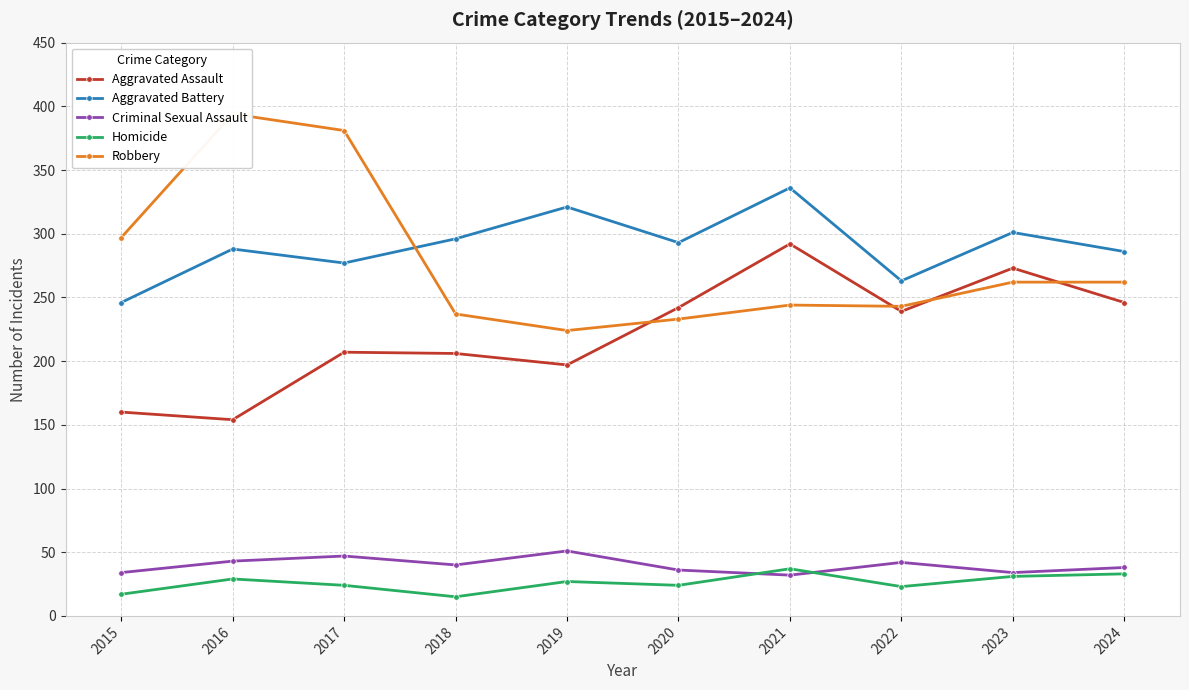

How many values in the Aggravated Assault series exceed 239?

4